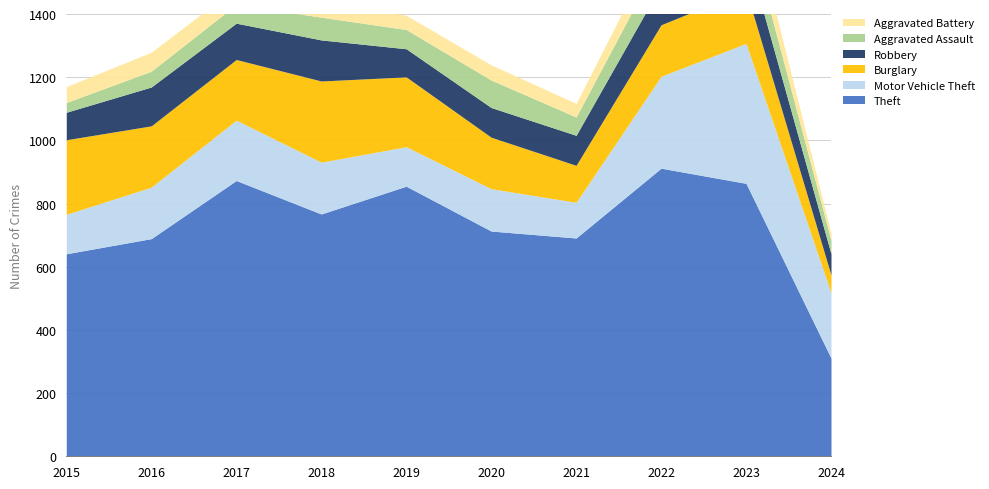

At which label is Robbery closest to 98?

2021